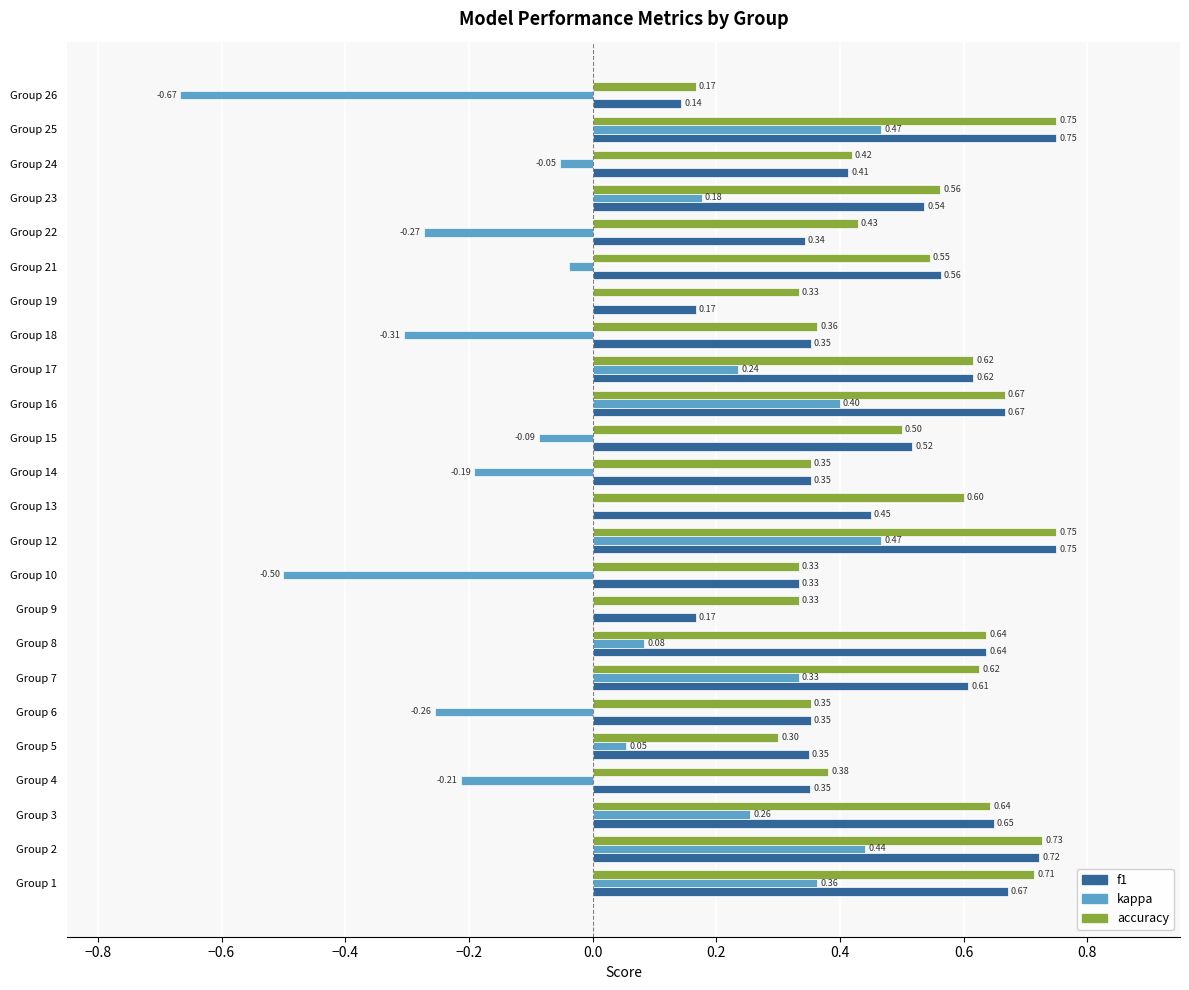

Between Group 4 and Group 6, which series saw the biggest shift?

kappa